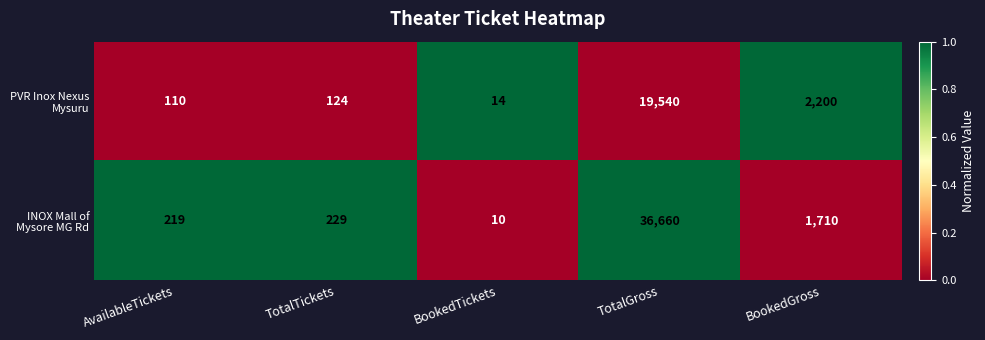

What is the total value across all series at BookedGross?

3910